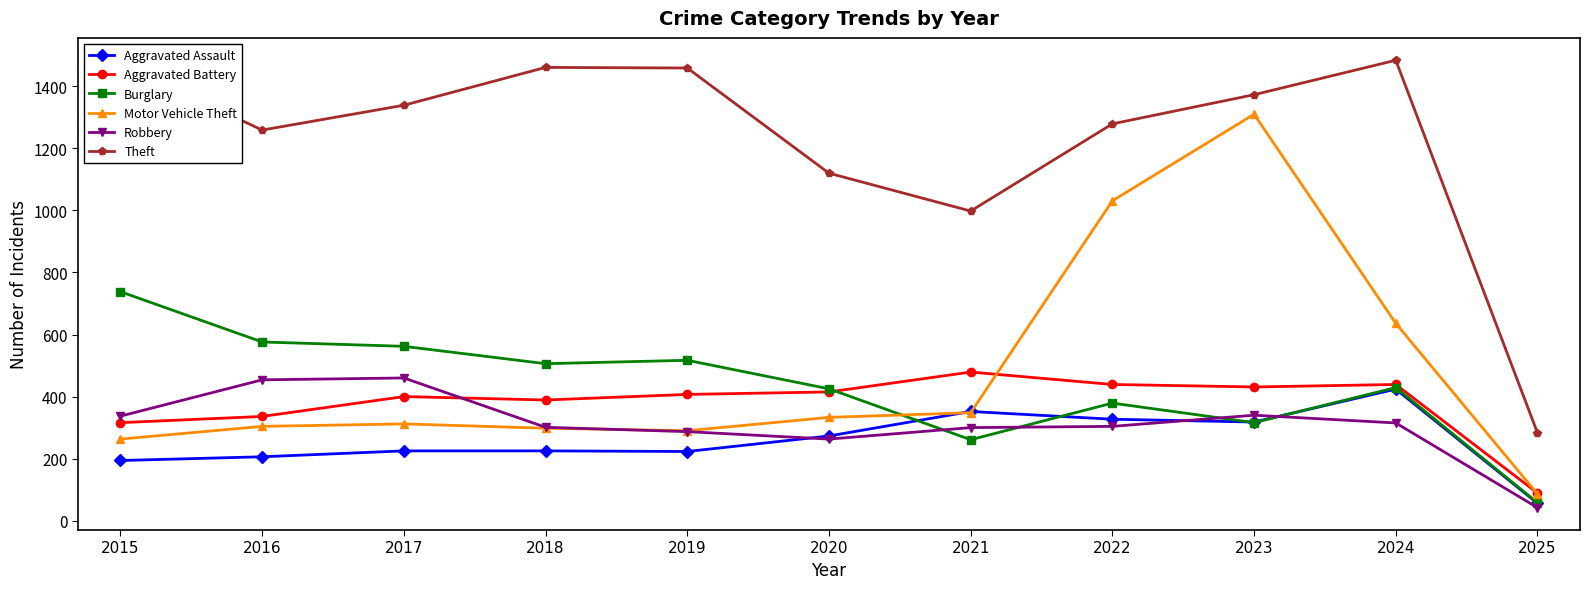

Rank the series at 2017 from lowest to highest value.

Aggravated Assault, Motor Vehicle Theft, Aggravated Battery, Robbery, Burglary, Theft